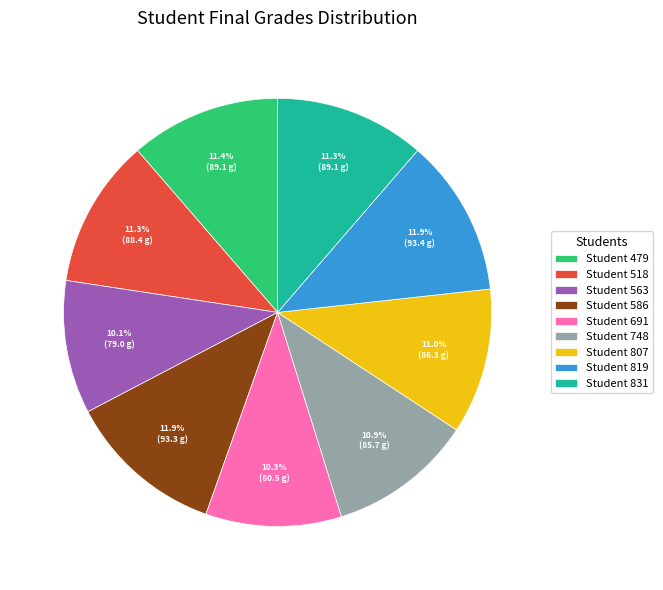

Which has a higher value, Student 748 or Student 586?

Student 586